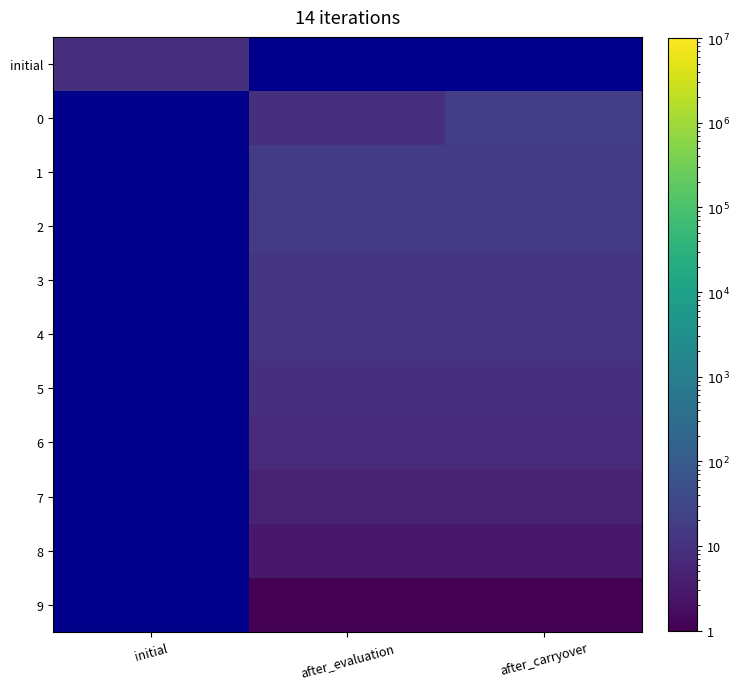

Which has a higher value, after_carryover or after_evaluation?

after_evaluation